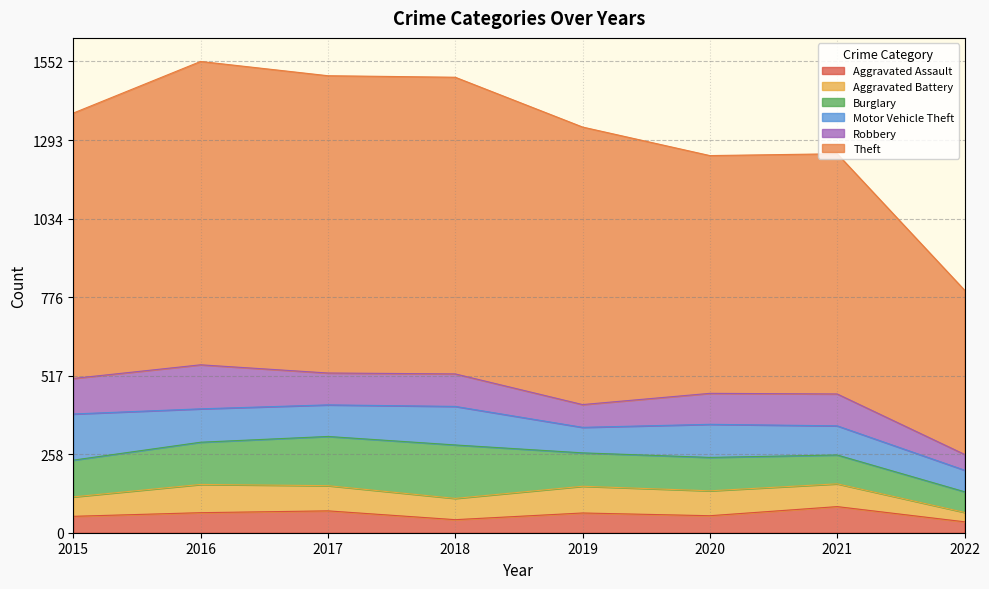

Rank the categories by Burglary value from lowest to highest.

2022, 2021, 2019, 2020, 2015, 2016, 2017, 2018